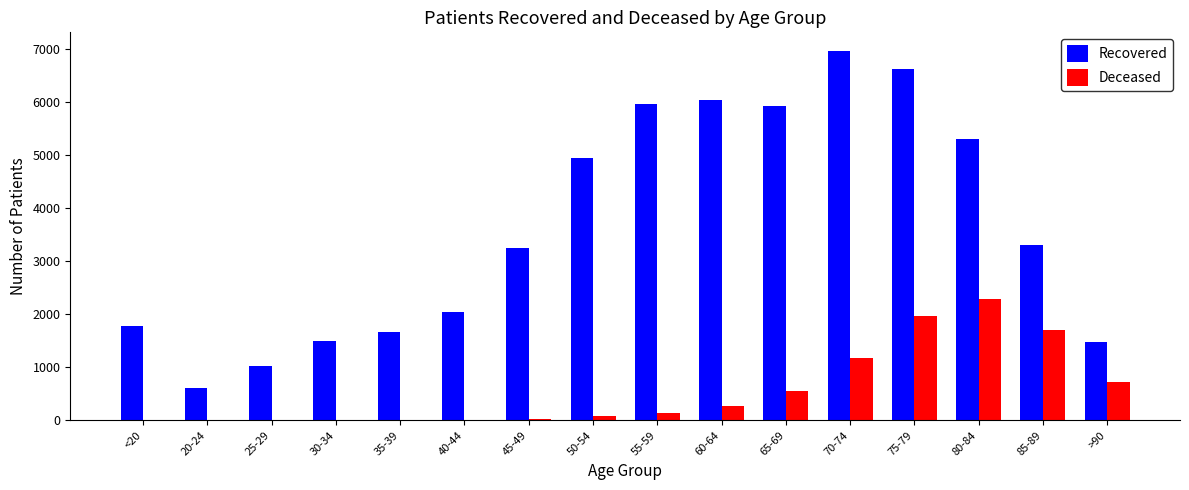

At which category is the sum across all series the highest?

75-79